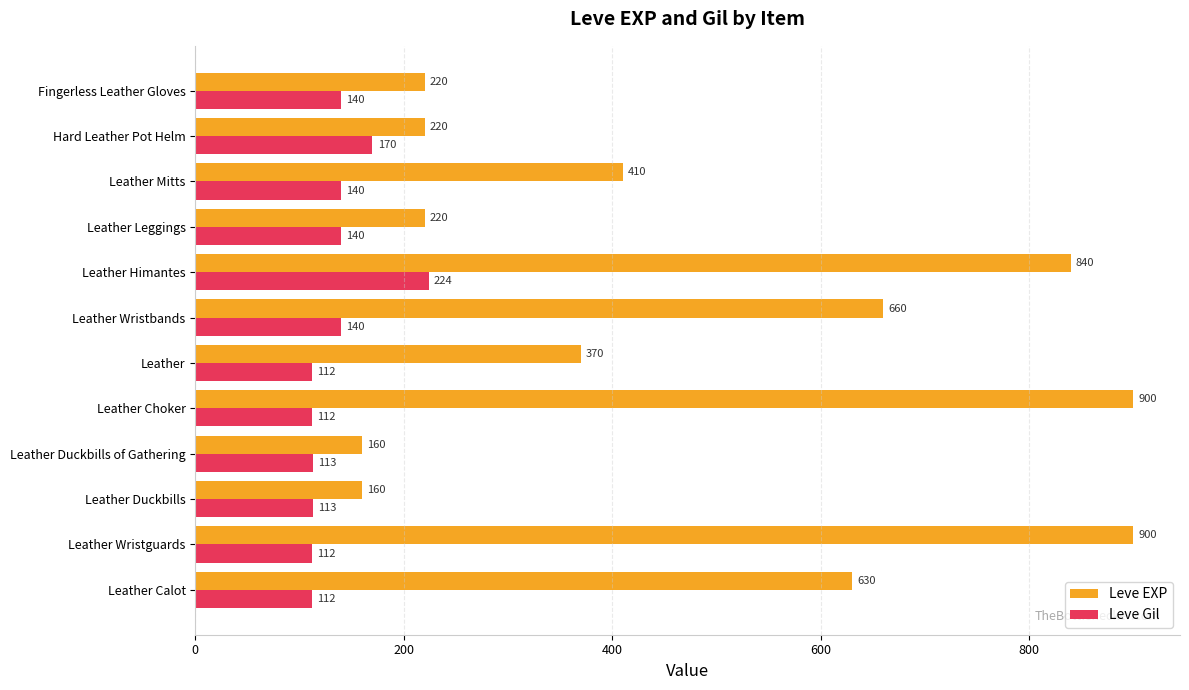

What is the sum of all Leve EXP values?

5690